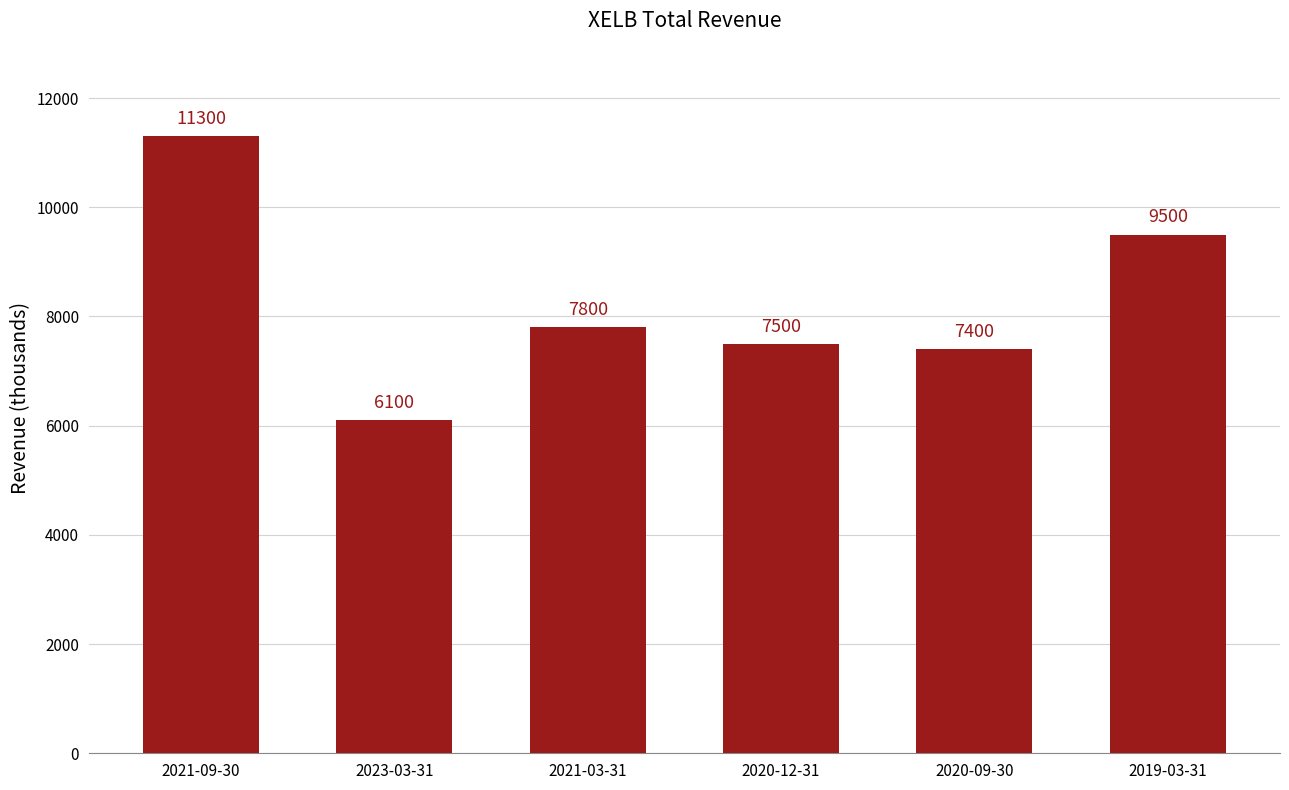

What is the sum of all values?

49600